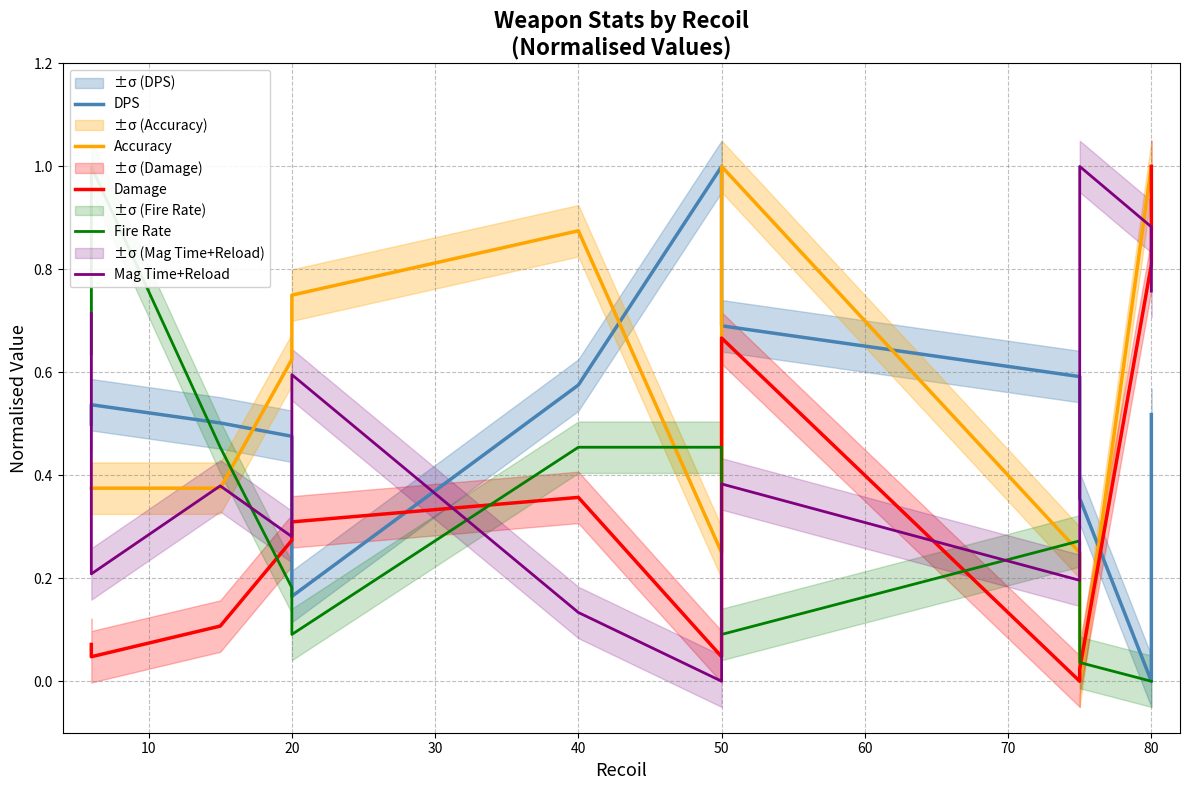

Where is the first local maximum for Mag Time+Reload?

20